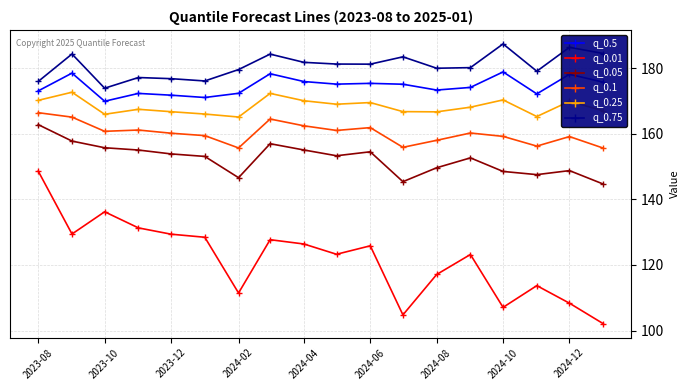

True or false: q_0.1 has more than 1 points higher than both neighbors.

True